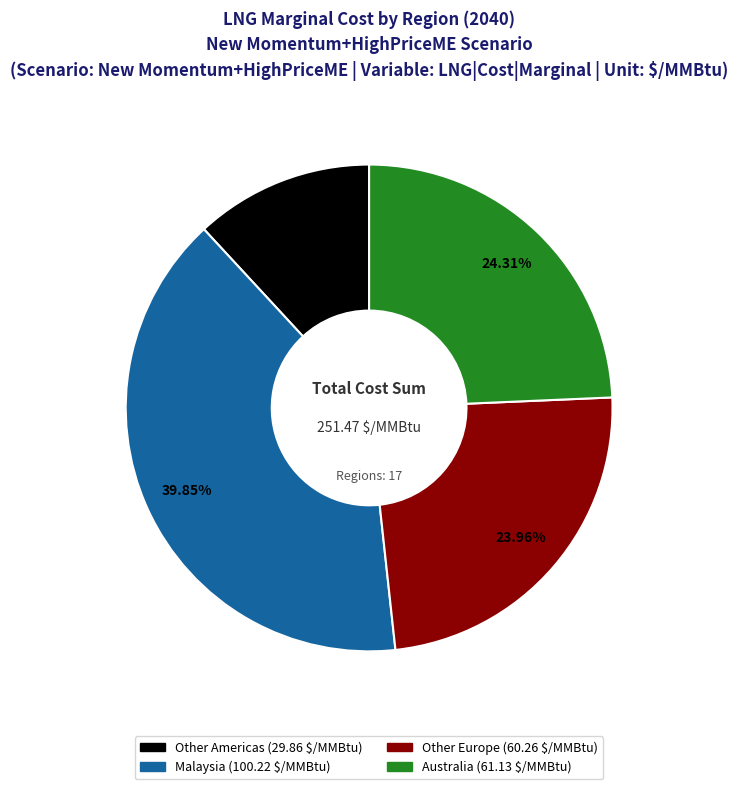

Is there any slice that represents more than half of the pie?

No